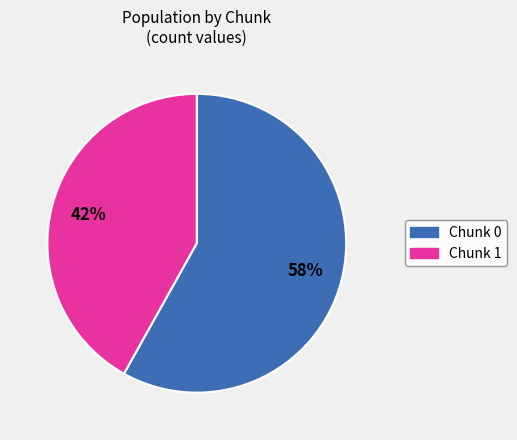

Is there a majority slice in this chart?

Yes